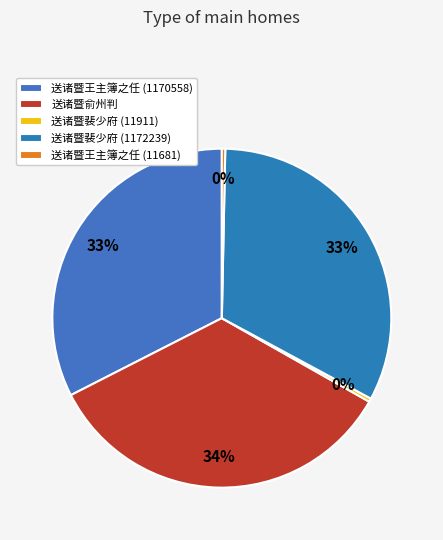

Is there a majority slice in this chart?

No